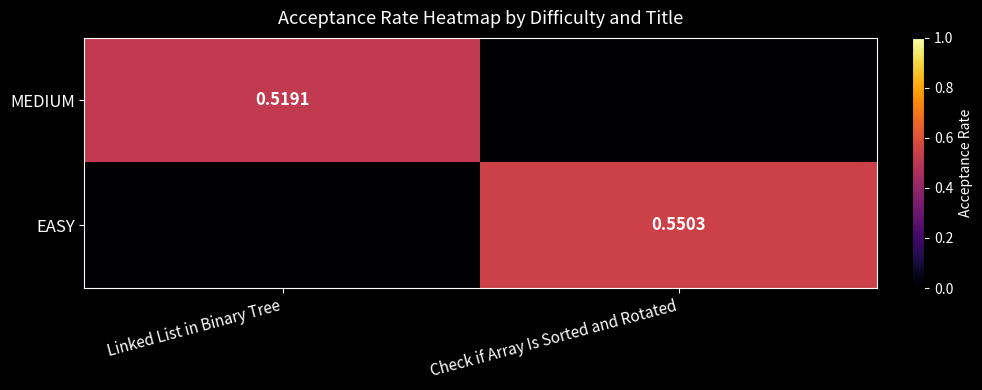

List the labels in order of MEDIUM value, largest first.

Linked List in Binary Tree, Check if Array Is Sorted and Rotated